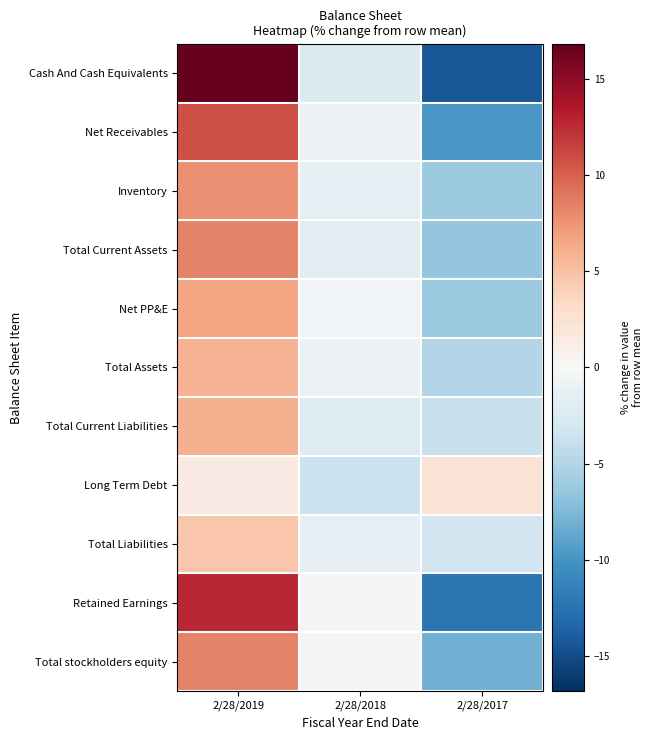

Reading left to right, list all the values displayed in this chart.

Cash And Cash Equivalents: 2/28/2019=16.8	2/28/2018=-2.4	2/28/2017=-14.4
Net Receivables: 2/28/2019=10.8	2/28/2018=-1.0	2/28/2017=-9.8
Inventory: 2/28/2019=7.7	2/28/2018=-1.5	2/28/2017=-6.2
Total Current Assets: 2/28/2019=8.3	2/28/2018=-1.8	2/28/2017=-6.5
Net PP&E: 2/28/2019=6.7	2/28/2018=-0.4	2/28/2017=-6.3
Total Assets: 2/28/2019=5.9	2/28/2018=-1.0	2/28/2017=-4.9
Total Current Liabilities: 2/28/2019=5.9	2/28/2018=-2.1	2/28/2017=-3.8
Long Term Debt: 2/28/2019=1.4	2/28/2018=-3.7	2/28/2017=2.3
Total Liabilities: 2/28/2019=4.6	2/28/2018=-1.4	2/28/2017=-3.2
Retained Earnings: 2/28/2019=12.6	2/28/2018=-0.3	2/28/2017=-12.3
Total stockholders equity: 2/28/2019=8.3	2/28/2018=-0.2	2/28/2017=-8.1